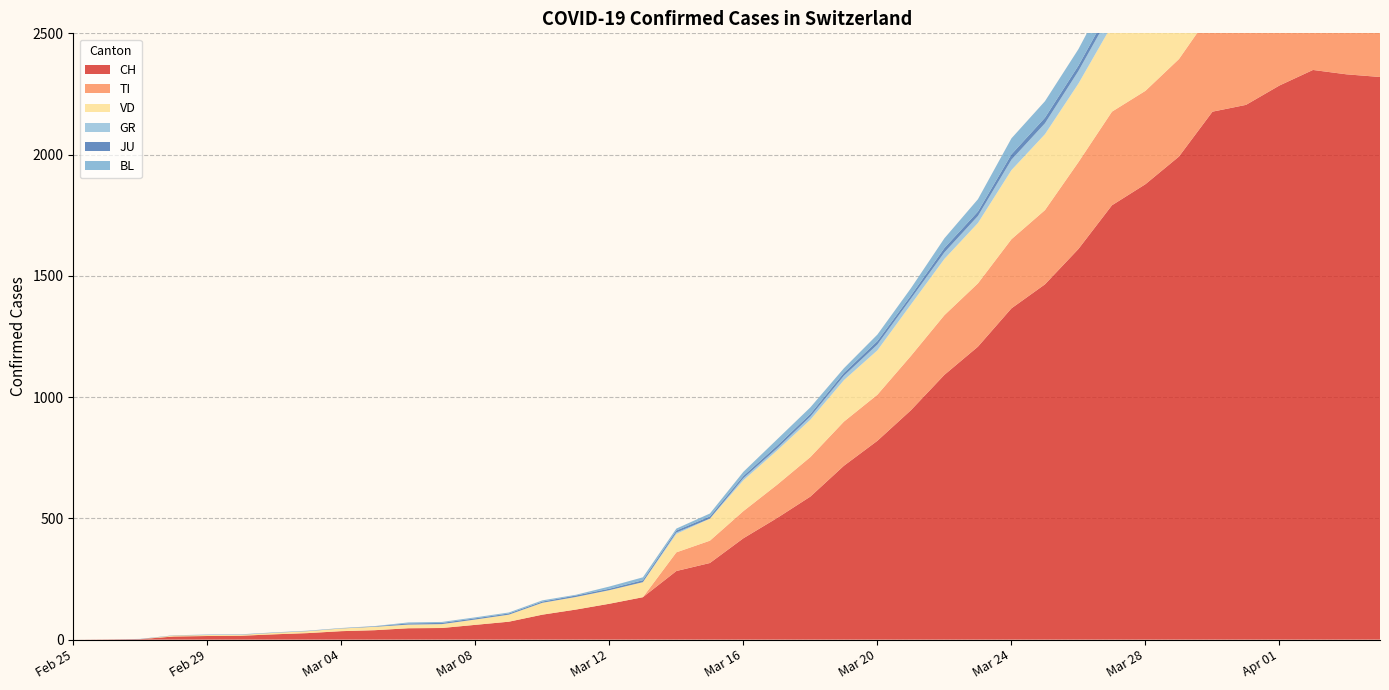

Reading right to left, list all the values displayed in this chart.

CH: 2320	2331	2349	2285	2205	2177	1992	1878	1791	1611	1465	1366	1208	1092	946	820	717	590	501	418	316	283	175	148	124	103	74	61	48	47	39	35	27	22	16	15	13	2	1	0
TI: 363	370	374	396	401	415	402	385	386	358	306	285	261	246	224	190	182	163	137	112	92	77	0	0	0	0	0	0	0	0	0	0	0	0	0	0	0	0	0	0
VD: 367	366	374	383	377	369	367	365	357	324	313	285	249	232	212	183	171	154	141	127	91	76	62	56	52	49	29	22	16	15	14	11	8	6	4	4	4	0	0	0
GR: 52	51	60	59	58	58	63	63	58	52	45	43	29	27	24	24	18	13	9	9	0	6	0	0	0	0	0	0	0	0	0	0	0	0	0	0	0	0	0	0
JU: 27	28	29	29	29	28	28	27	25	22	23	22	18	18	13	14	12	11	11	9	9	8	8	6	6	5	5	5	5	5	2	1	1	1	1	1	1	1	0	0
BL: 73	82	81	86	88	86	99	75	79	68	68	66	51	40	30	27	19	27	26	17	12	8	12	9	3	5	4	4	4	4	1	1	1	1	1	1	0	0	0	0